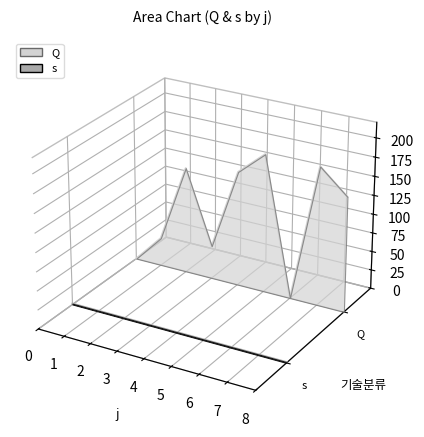

At 2, list the series in order from smallest to largest.

s, Q